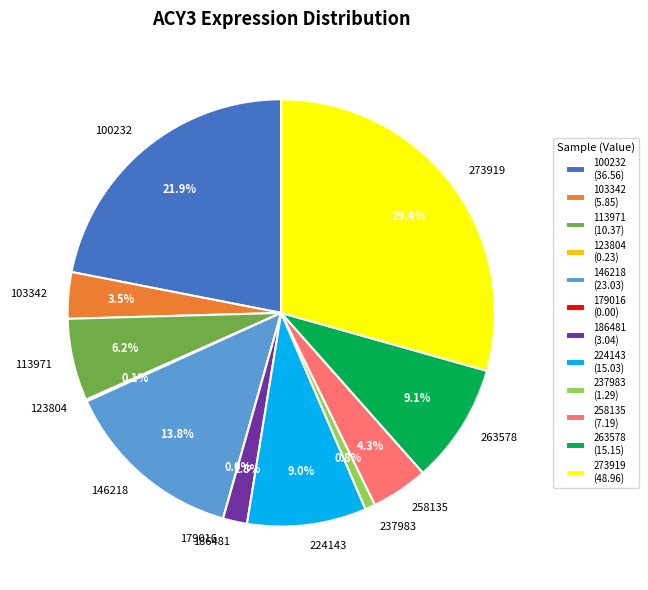

Do 237983 and 258135 together represent more than half of the pie?

No